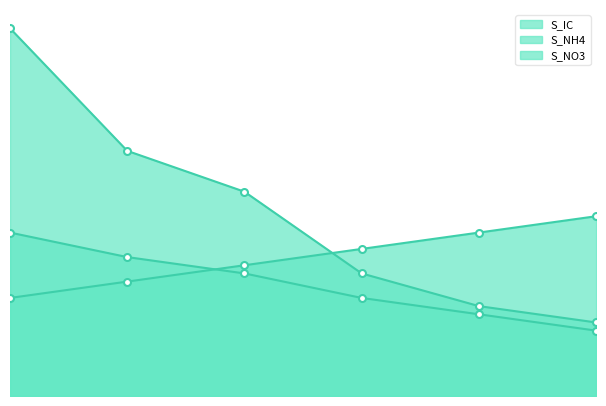

Rank the series at 4 from lowest to highest value.

S_NH4 line, S_IC line, S_NO3 line